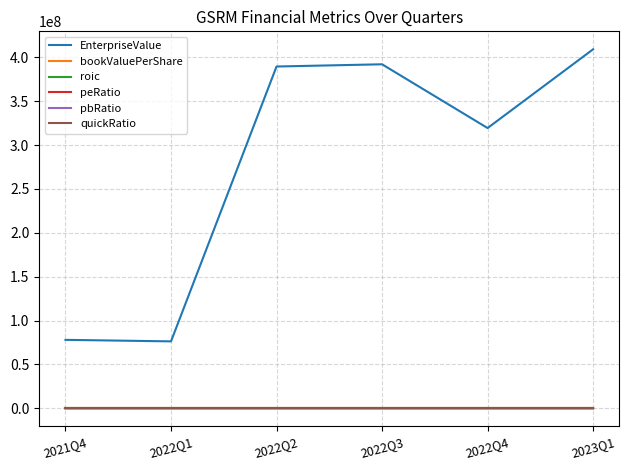

True or false: roic and quickRatio cross at least once.

False